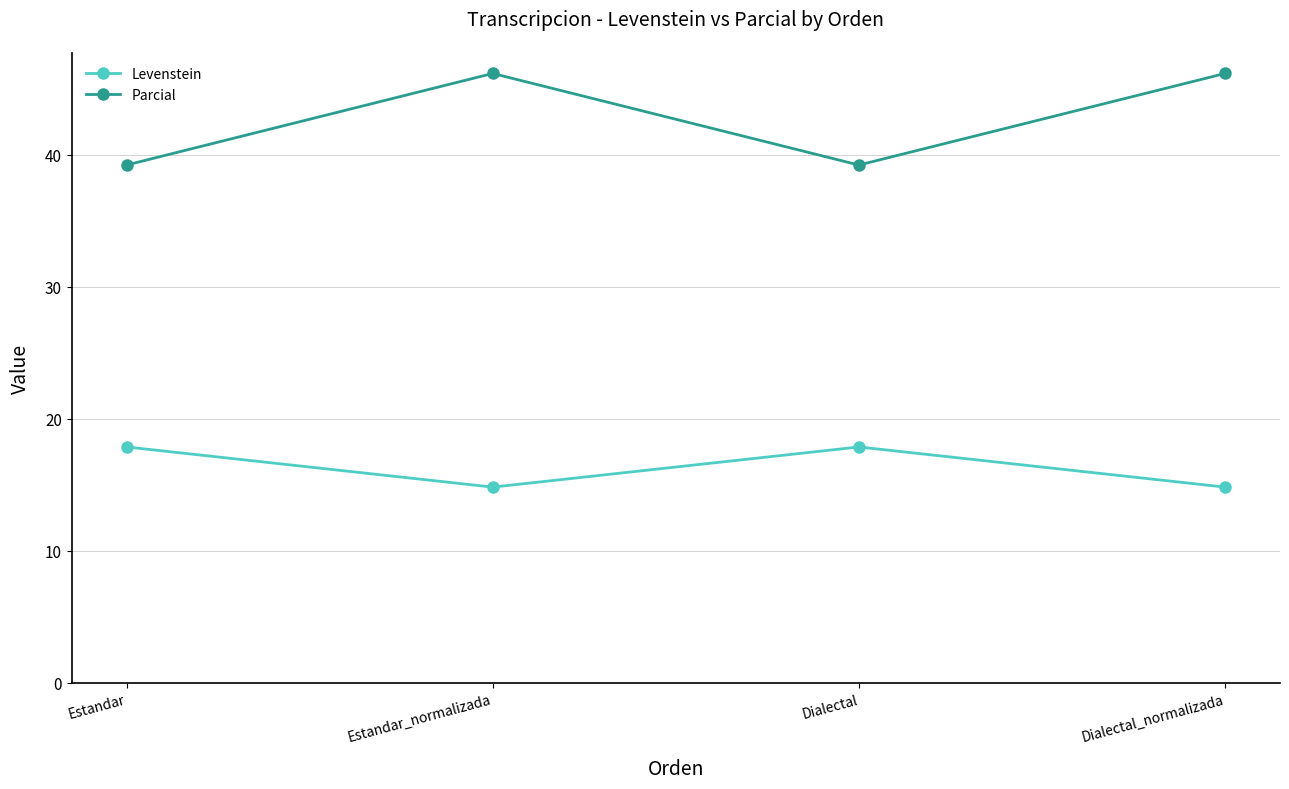

What is the maximum value shown in the chart?

46.2